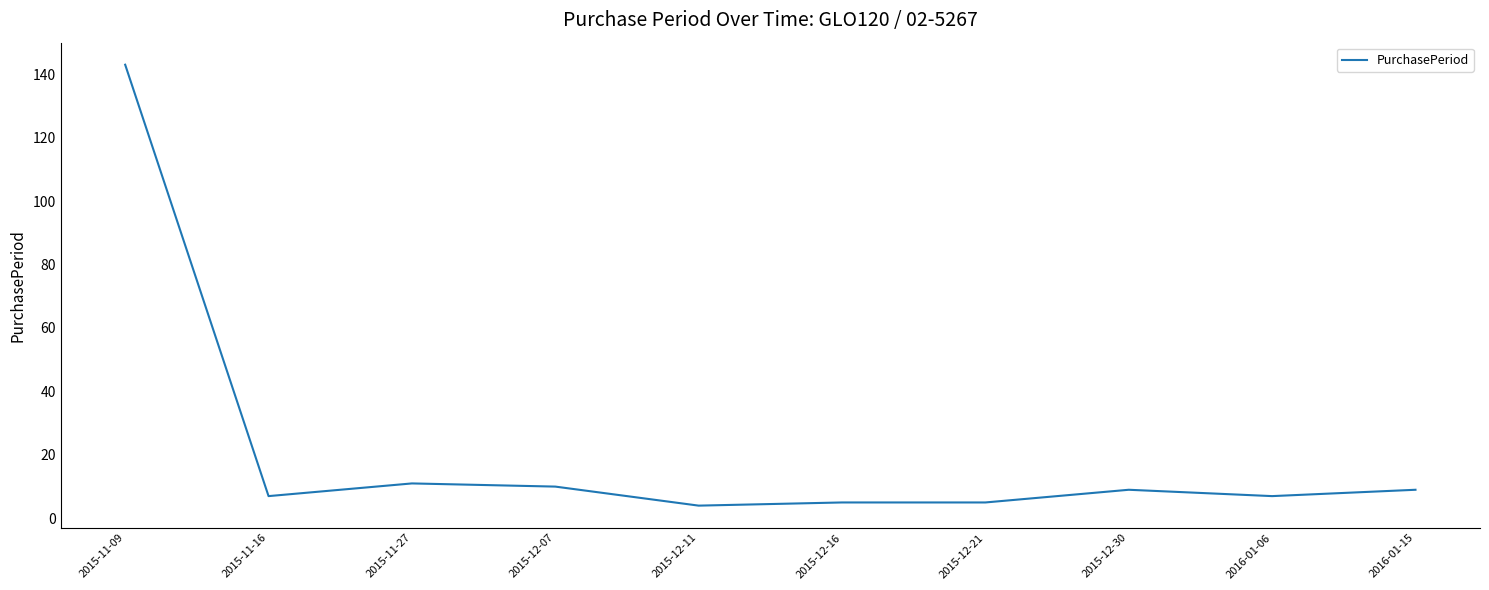

The value at 2015-12-16 is 5. True or false?

True